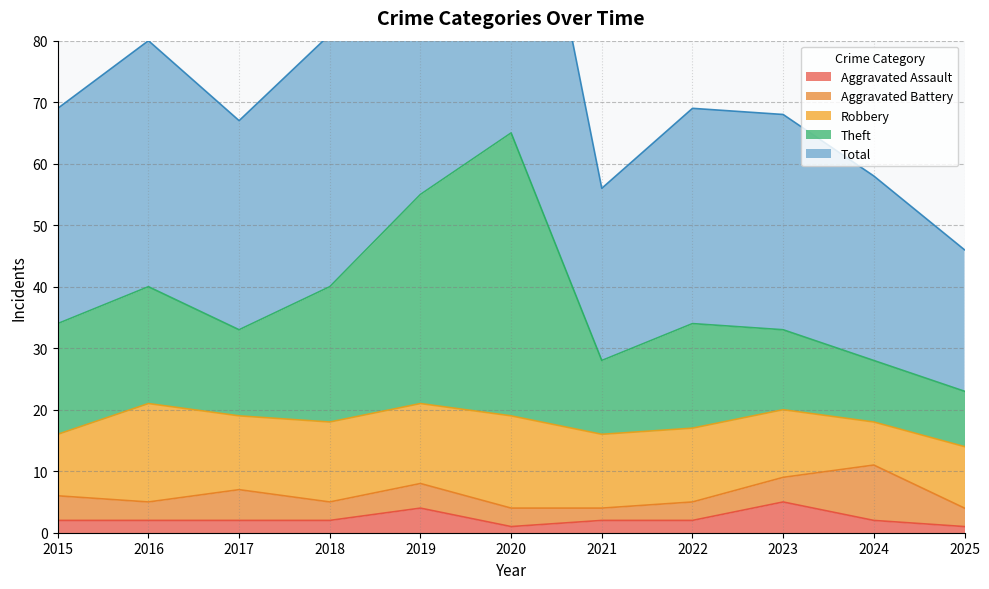

What is the highest value of the Aggravated Assault series?

5